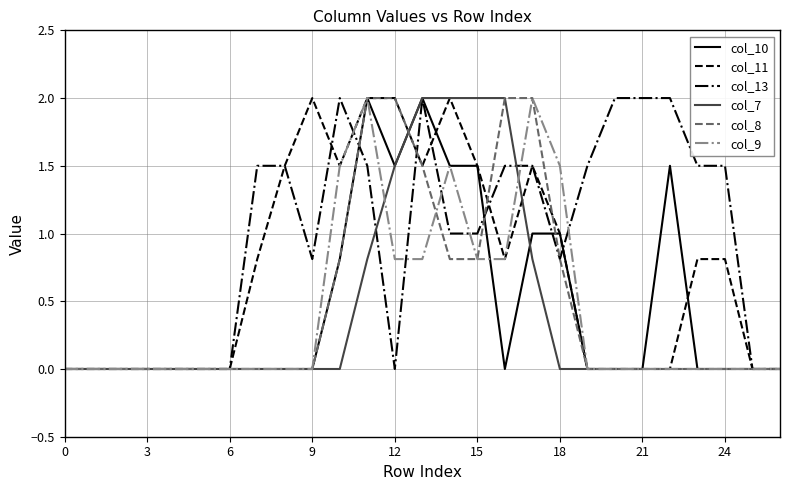

Which series has the largest total across all categories?

col_13